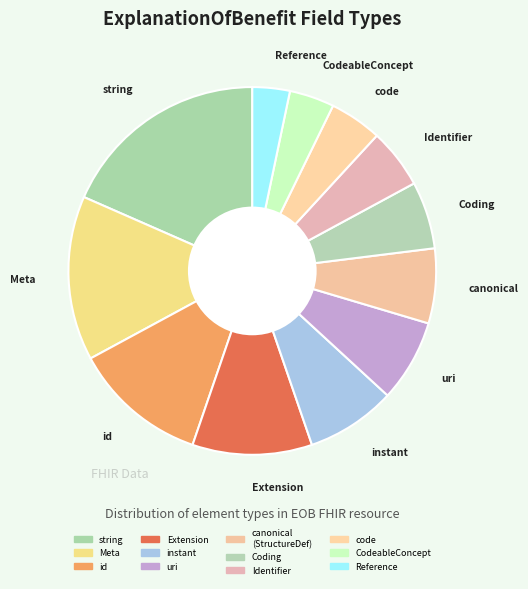

Count the number of slices in the pie.

12